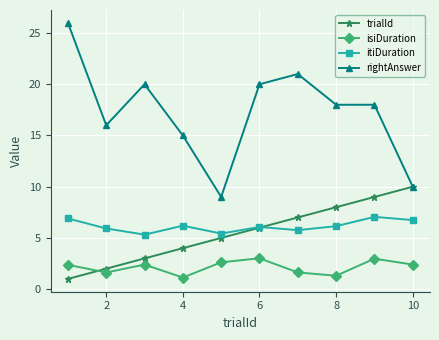

True or false: rightAnswer and itiDuration cross at least once.

False